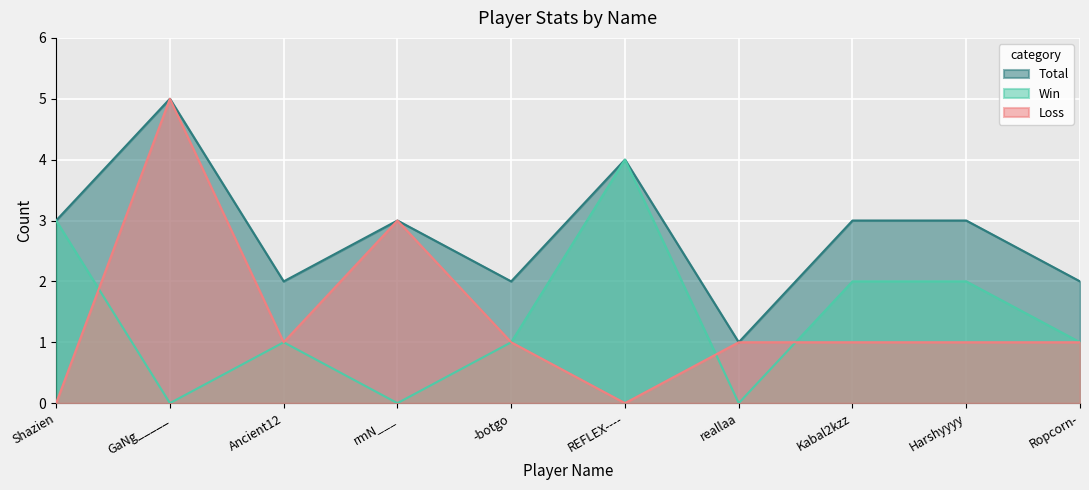

Reading left to right, what are all the values shown in this chart?

Total: Shazien=3	GaNg_____=5	Ancient12=2	rmN___=3	-botgo=2	REFLEX----=4	reallaa=1	Kabal2kzz=3	Harshyyyy=3	Ropcorn-=2
Win: Shazien=3	GaNg_____=0	Ancient12=1	rmN___=0	-botgo=1	REFLEX----=4	reallaa=0	Kabal2kzz=2	Harshyyyy=2	Ropcorn-=1
Loss: Shazien=0	GaNg_____=5	Ancient12=1	rmN___=3	-botgo=1	REFLEX----=0	reallaa=1	Kabal2kzz=1	Harshyyyy=1	Ropcorn-=1